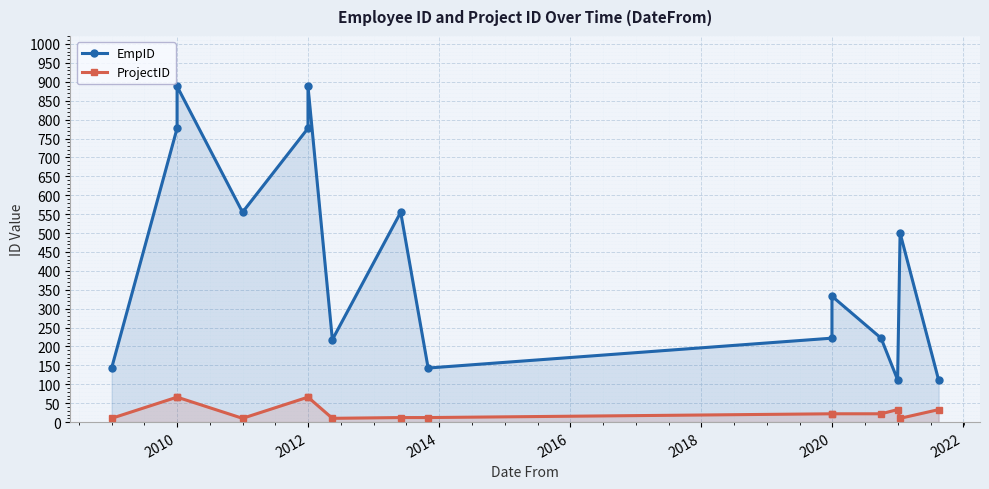

At how many categories does at least one series exceed 766?

4